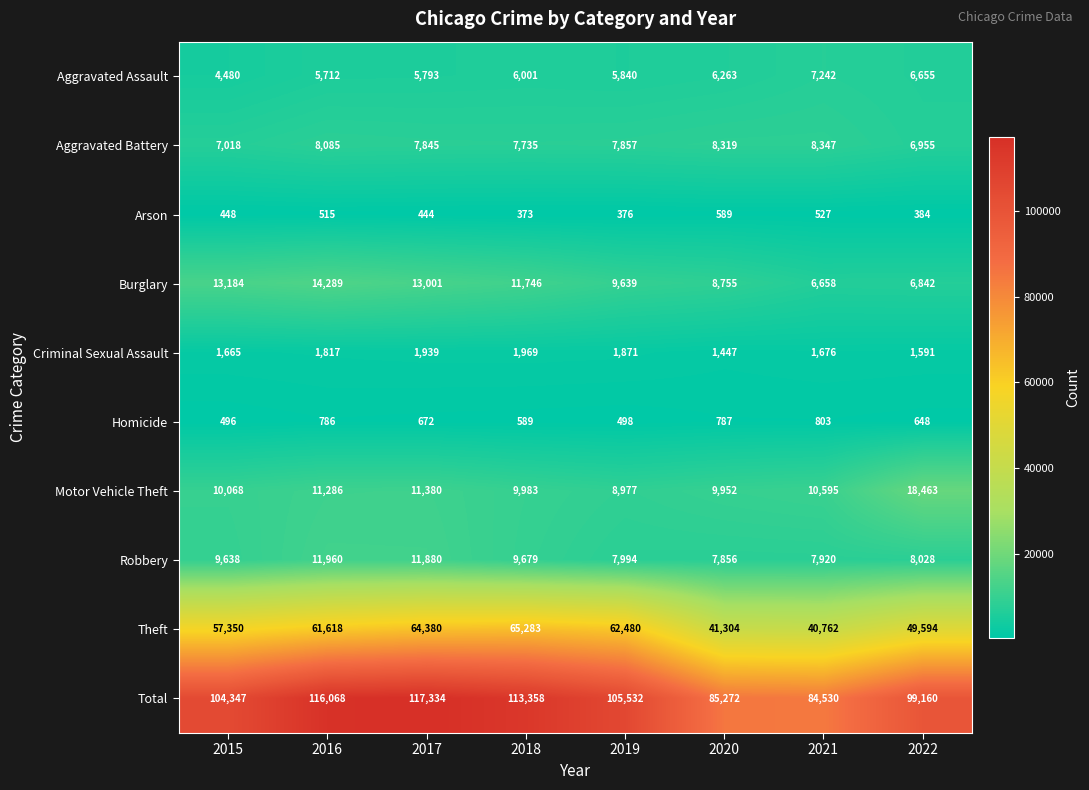

What is the difference between the second highest and minimum values in the Aggravated Assault series?

2175